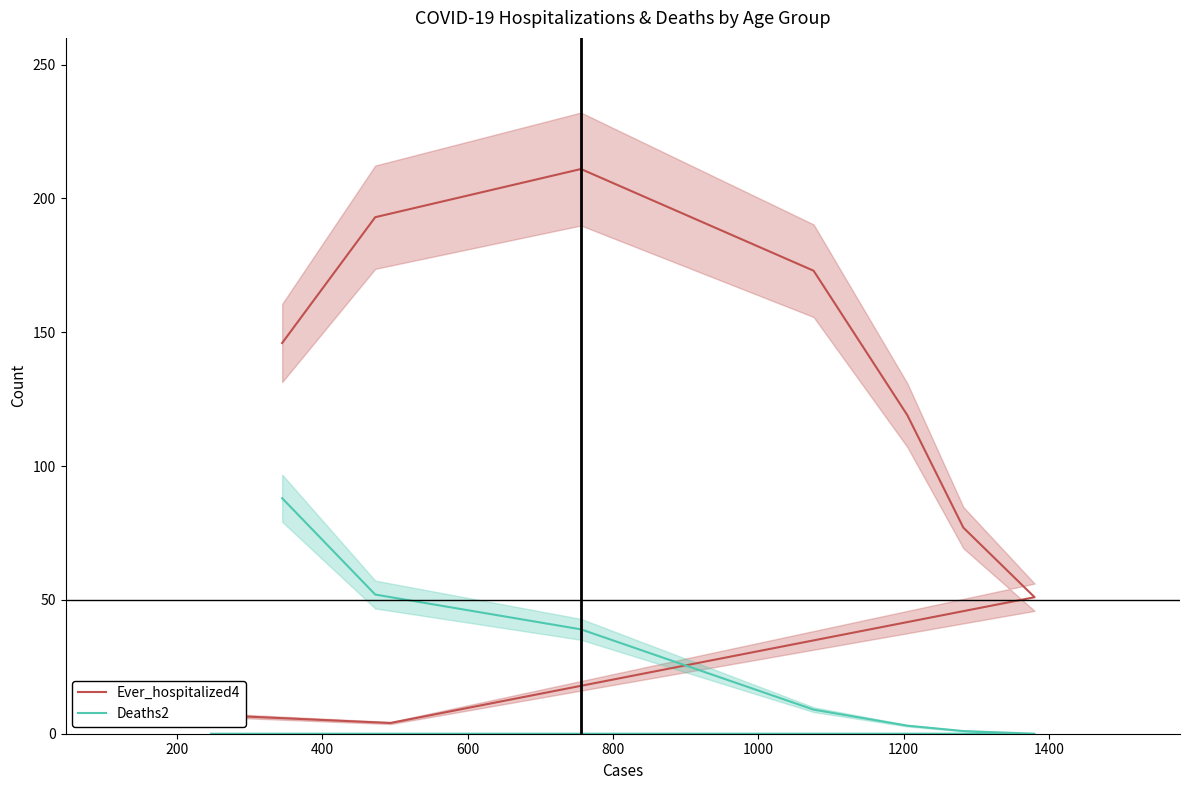

Does the chart have visible grid lines?

No